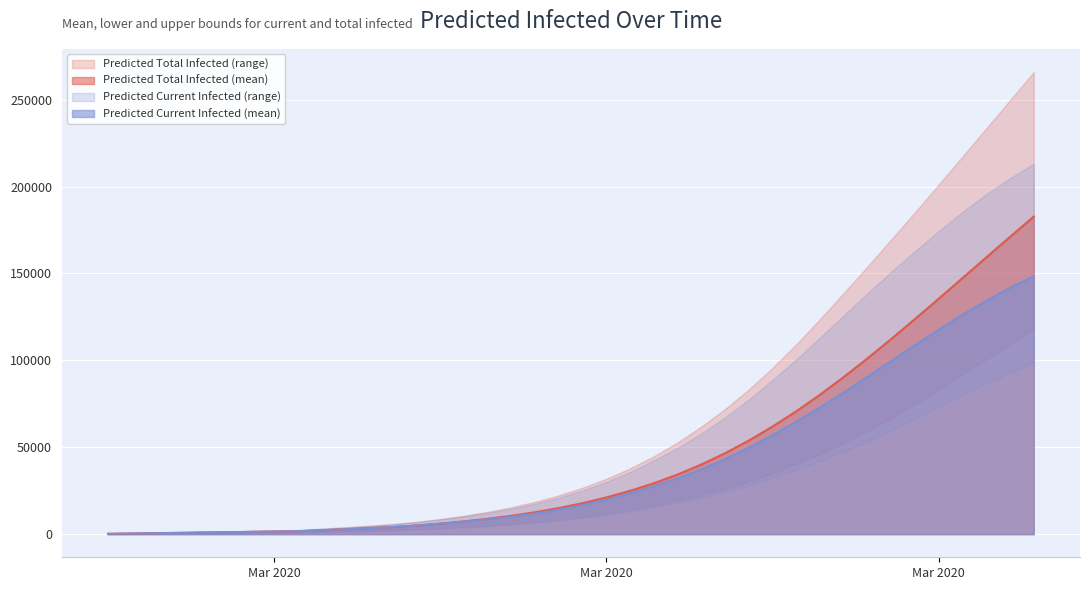

True or false: total_infected_lower has a value of 66830 at 33.

True